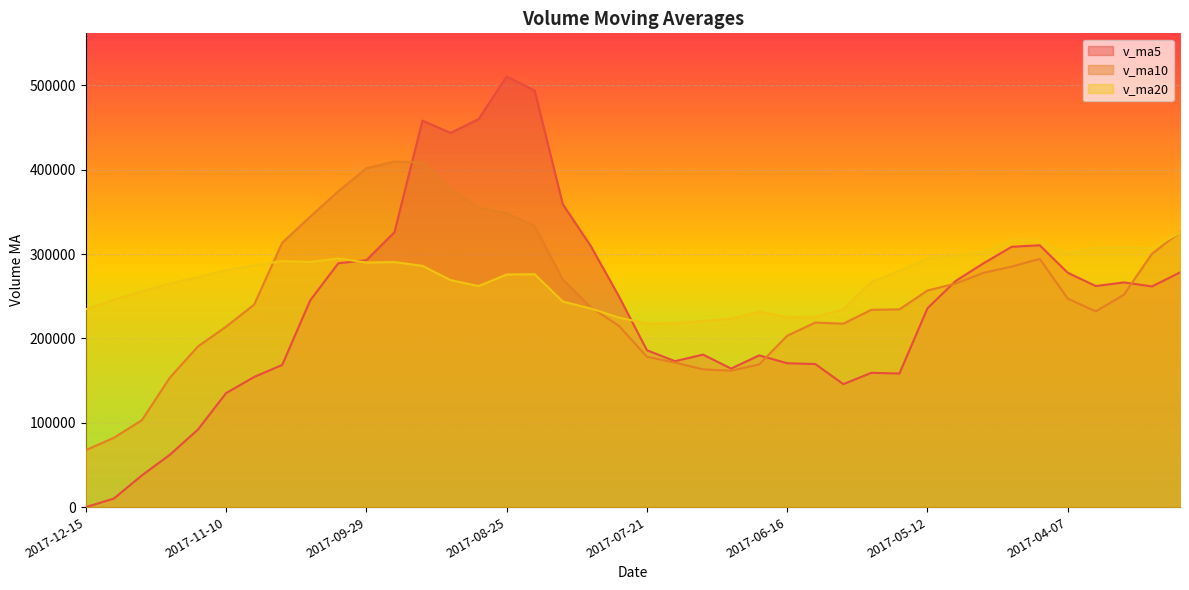

Which category has the lowest value across all series?

2017-12-15